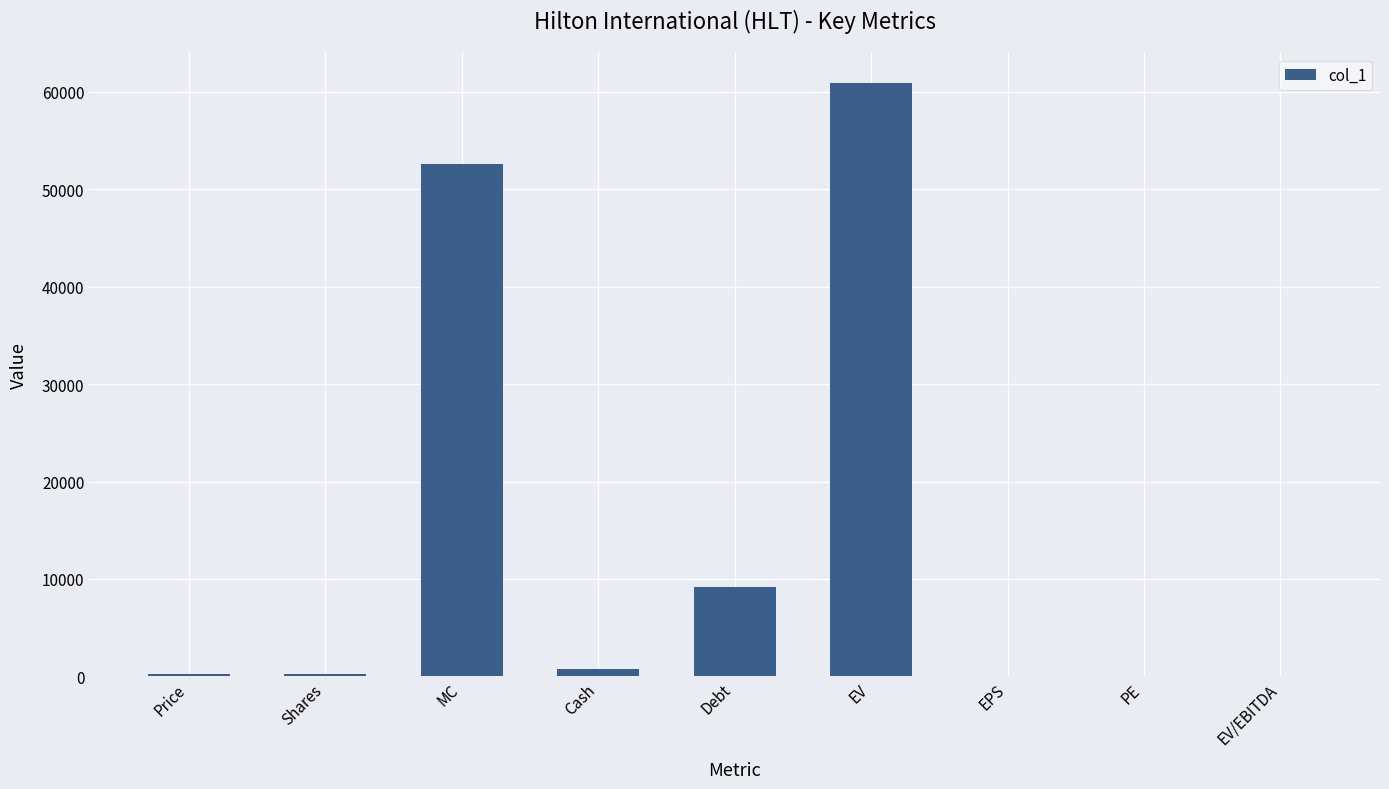

Is it true that the value at MC is 16856.8?

False